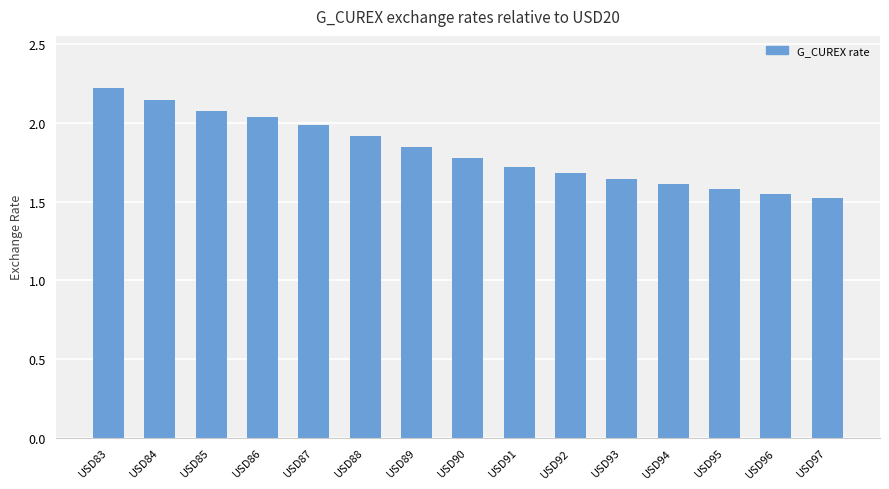

What is the sum of all values?

27.3